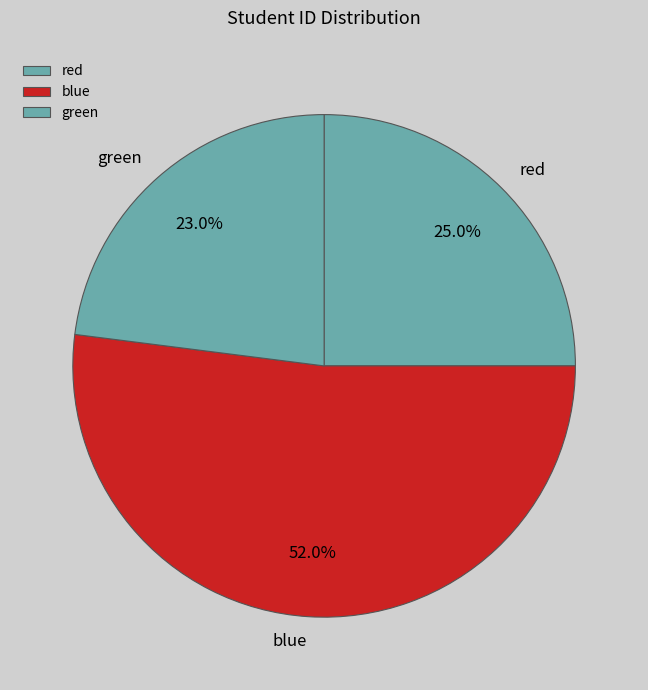

Is it true that green is 23% of the pie?

True